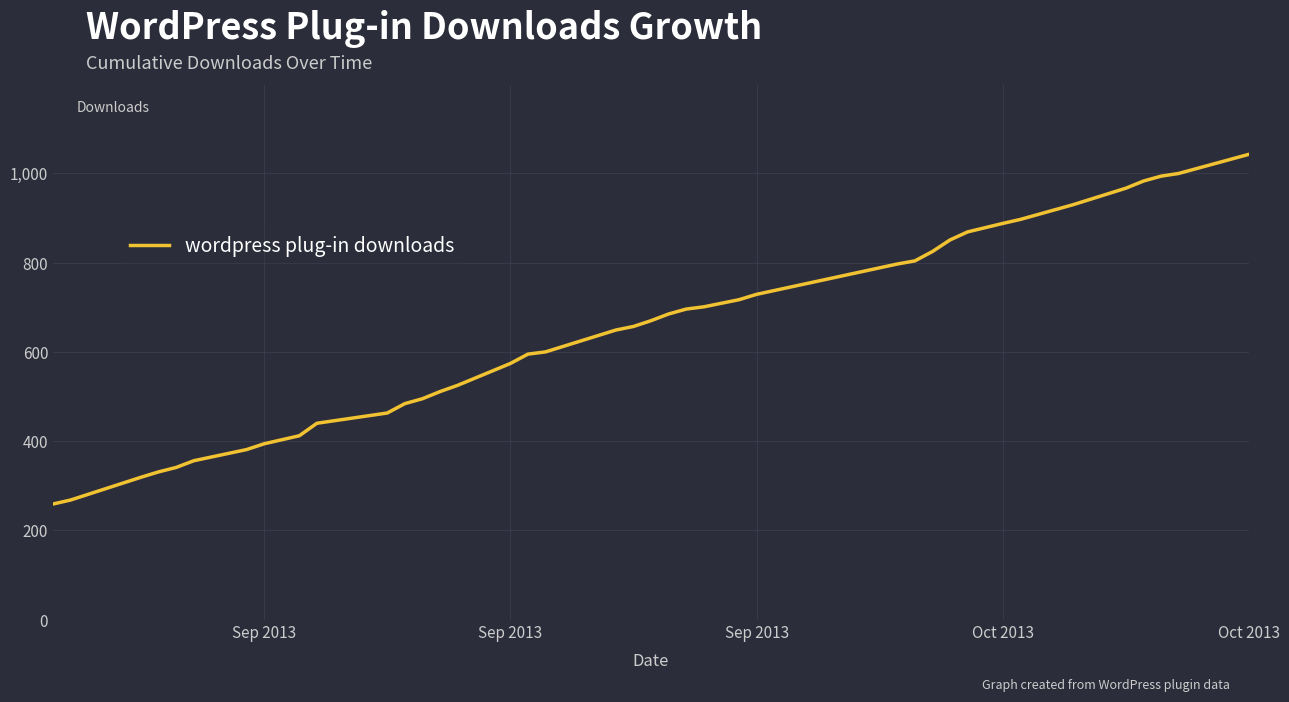

What is the smallest value displayed?

259